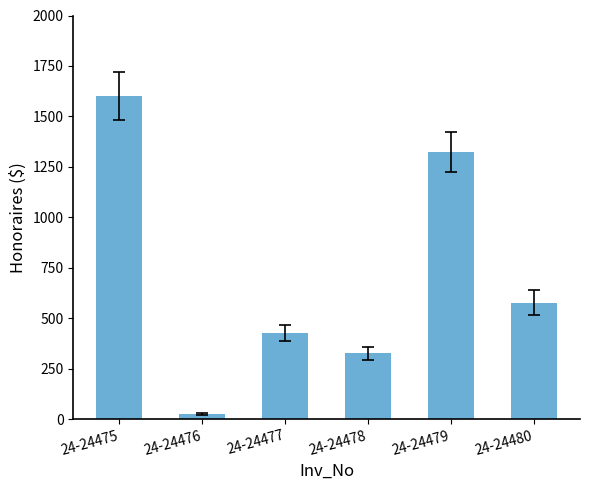

How many distinct data groups are displayed?

1